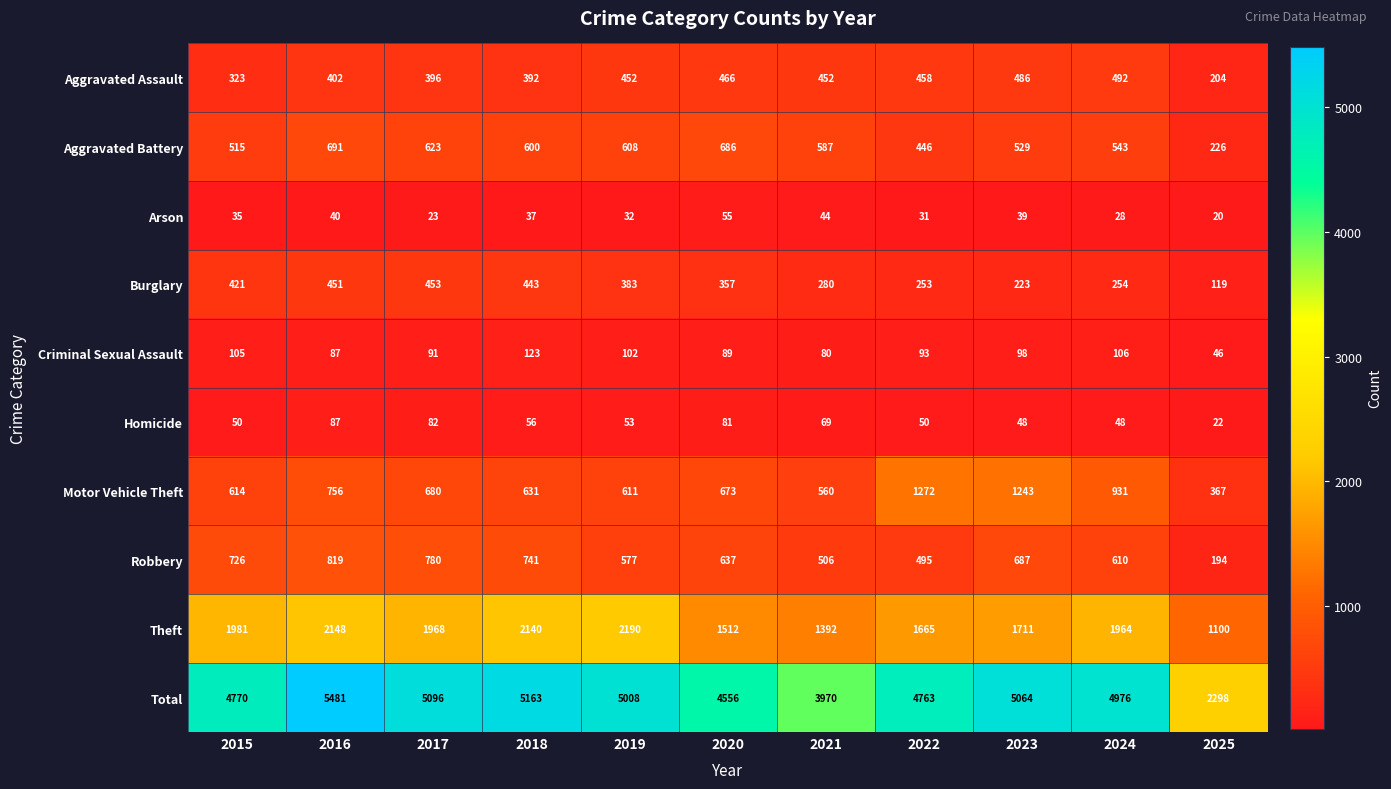

Is it true that Arson equals 53 at 2023?

False